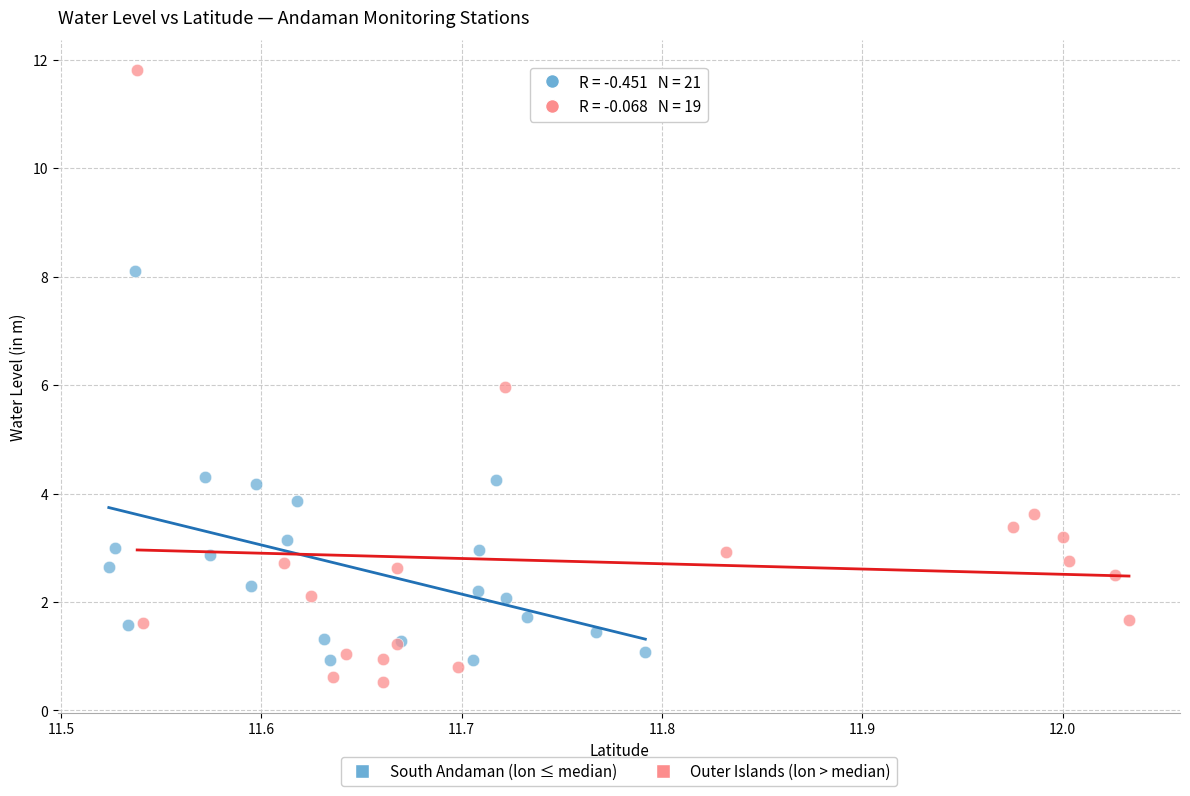

Which series reaches the maximum Y coordinate?

Outer Islands (lon > median)